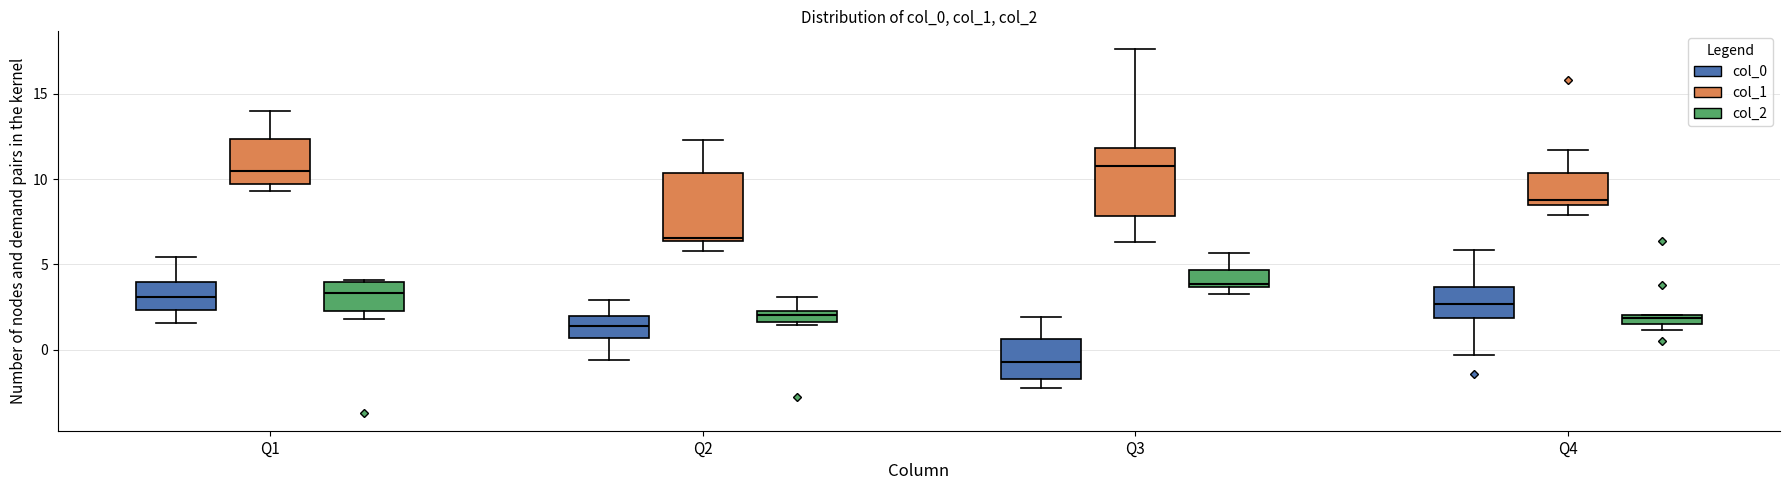

Where does the upper whisker of the box for Q4 (col_0) end on the y-axis? The values are not printed on the chart, so give them approximately, as read against the axis.

6.0